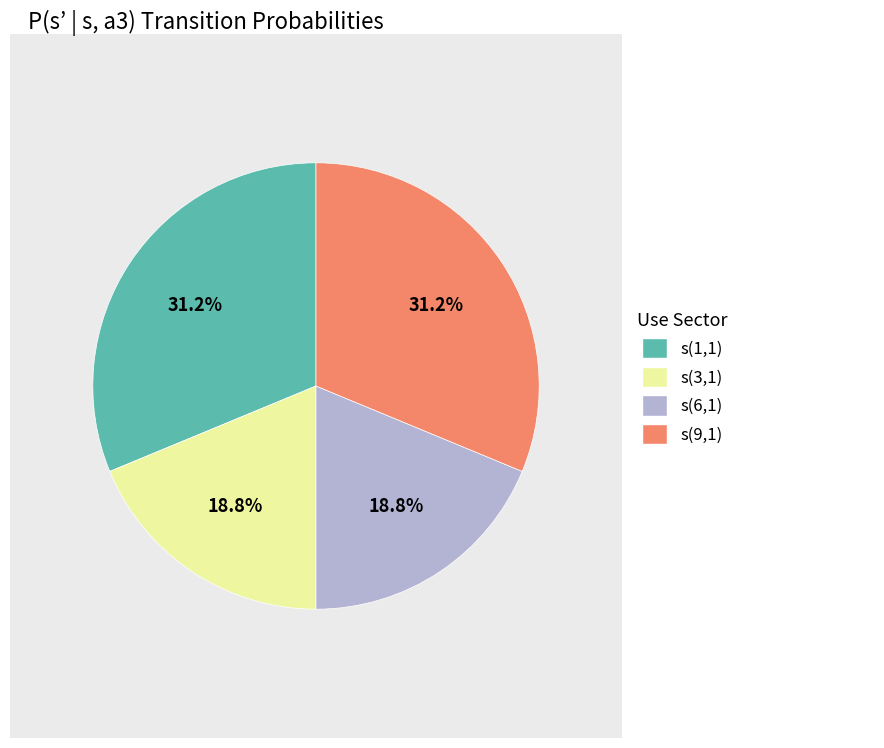

Is there a majority slice in this chart?

No